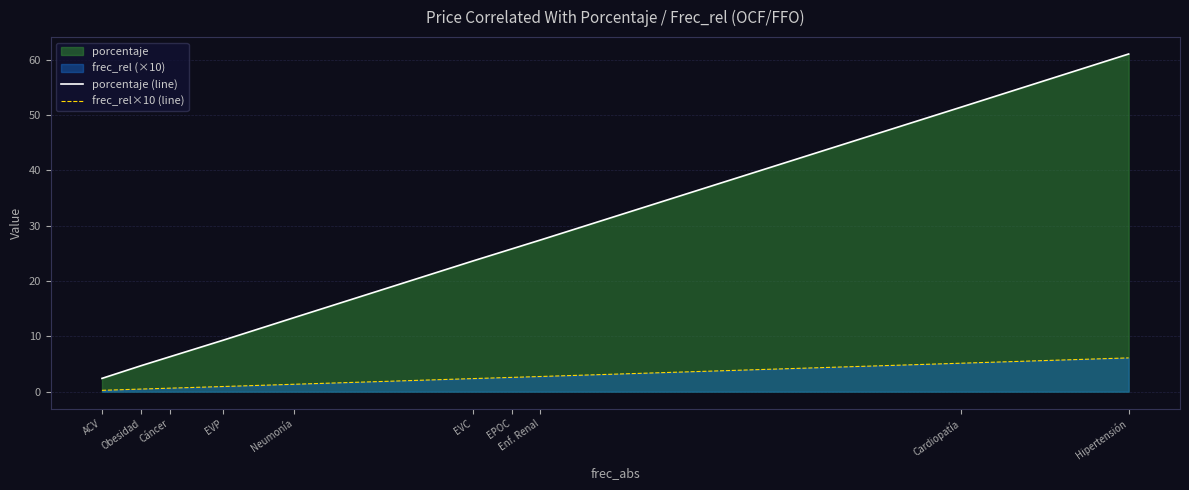

Does the chart have visible grid lines?

Yes